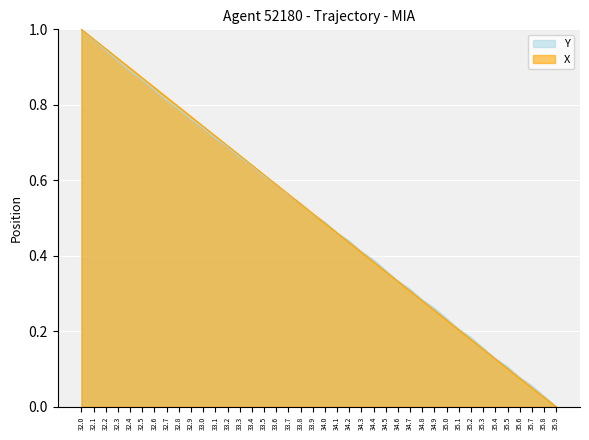

What is the value of the X point at the 22nd from the left?

0.5